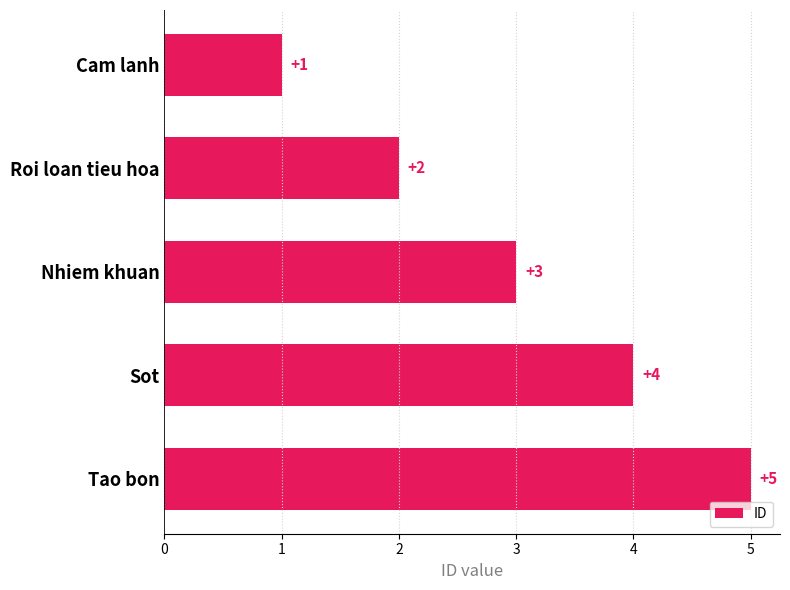

The value at Roi loan tieu hoa is 2. True or false?

True